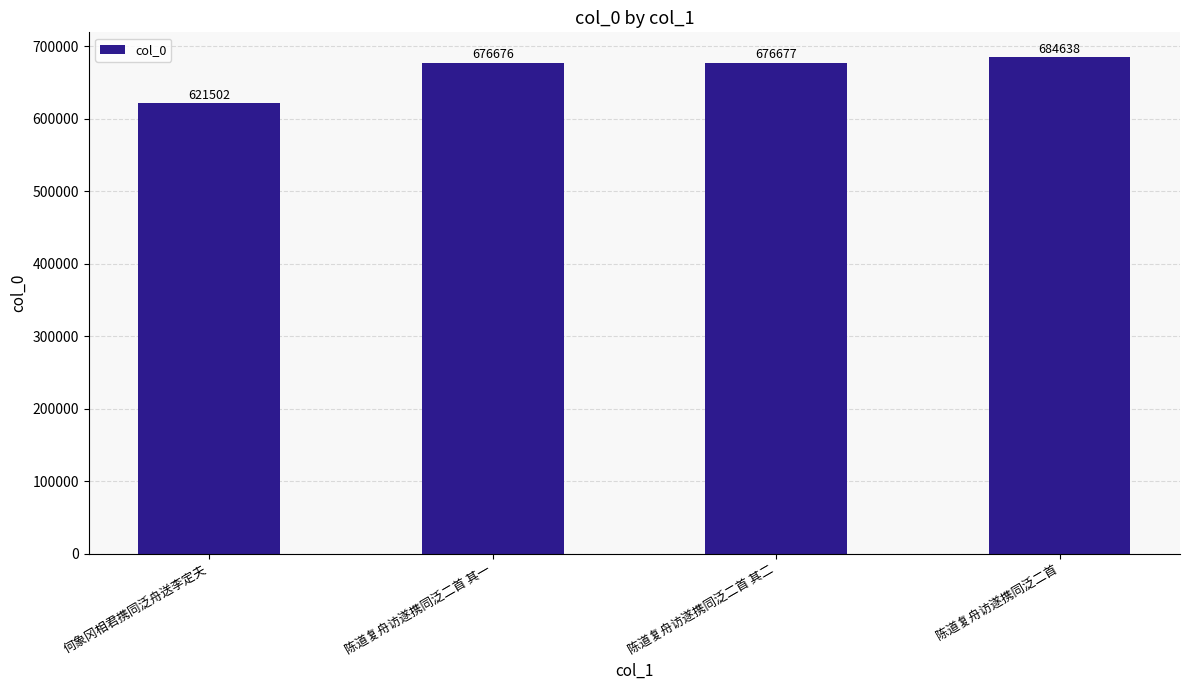

What is the minimum value shown in the chart?

621502